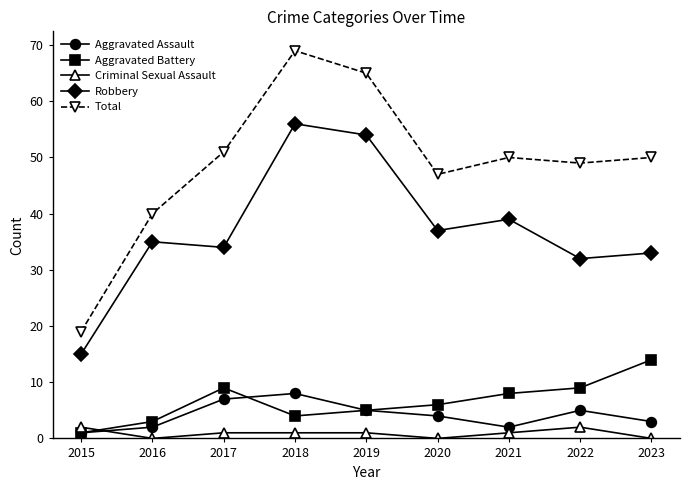

True or false: Aggravated Assault and Robbery cross at least once.

False